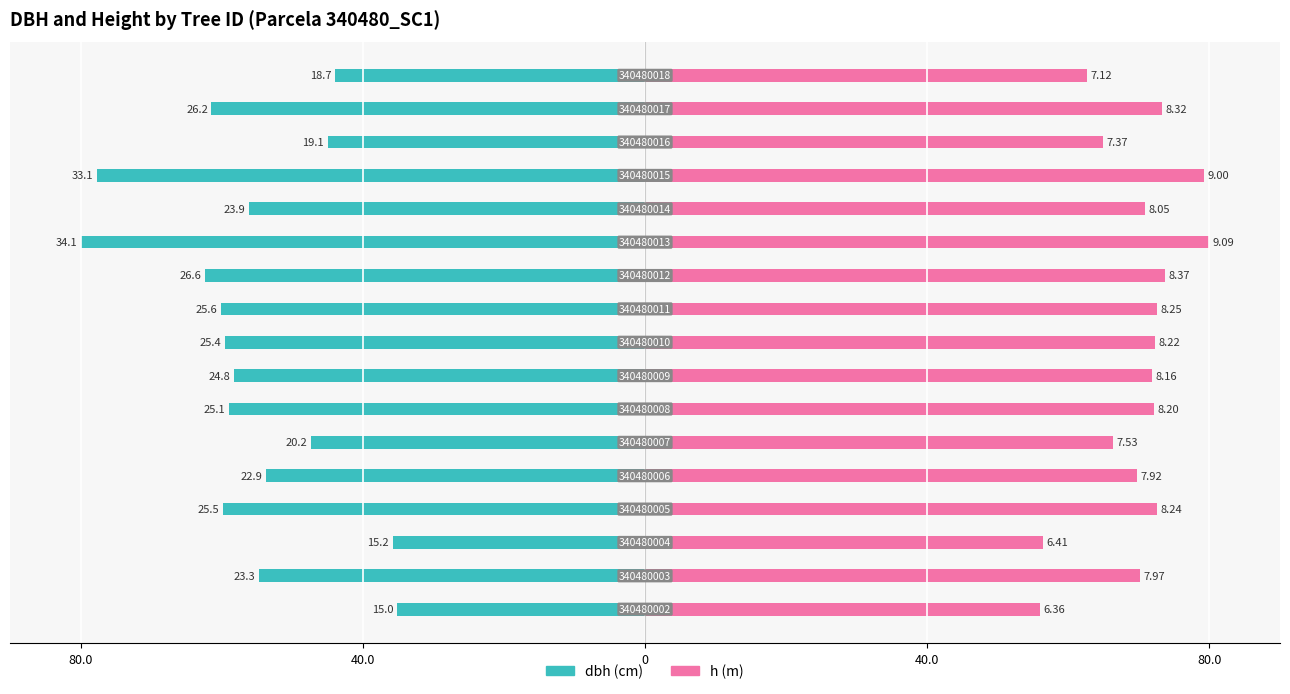

What is the approximate value of h at 10?

73.7